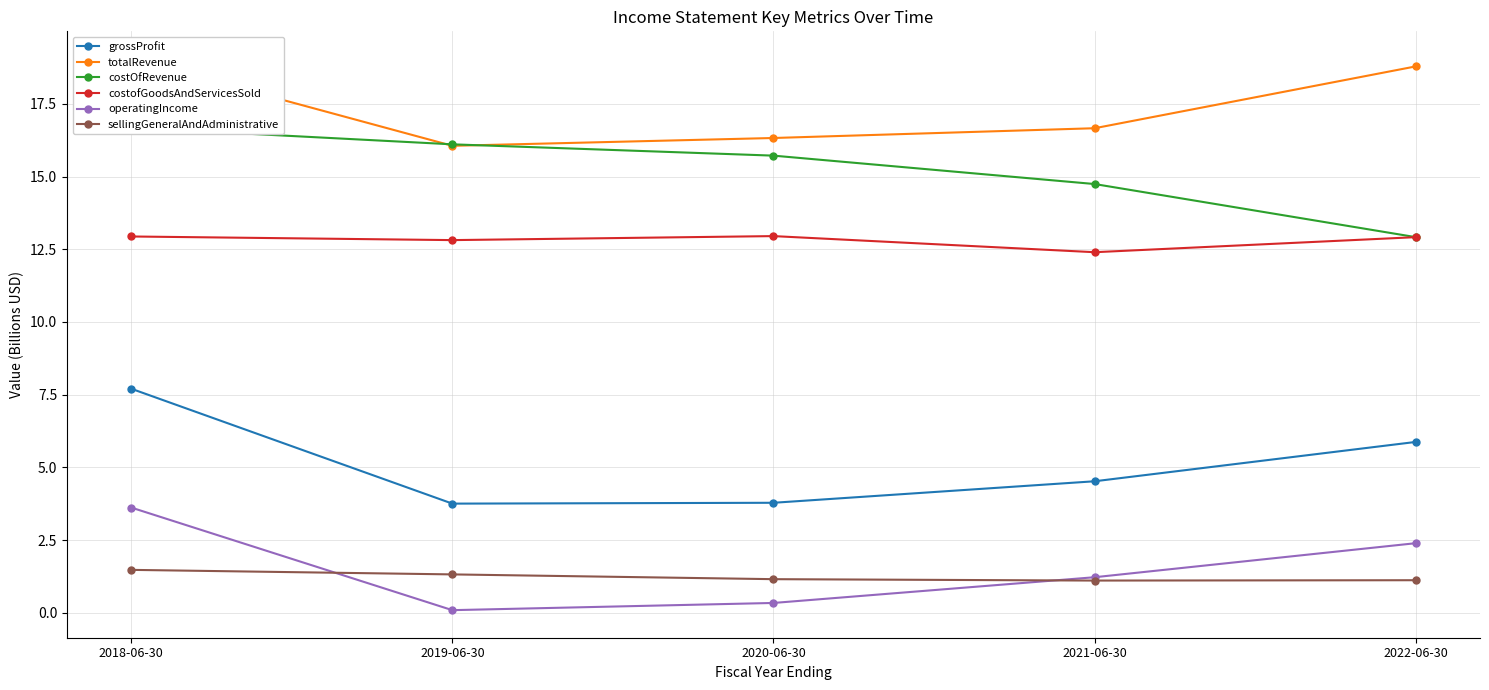

What is the maximum value for operatingIncome?

3.6